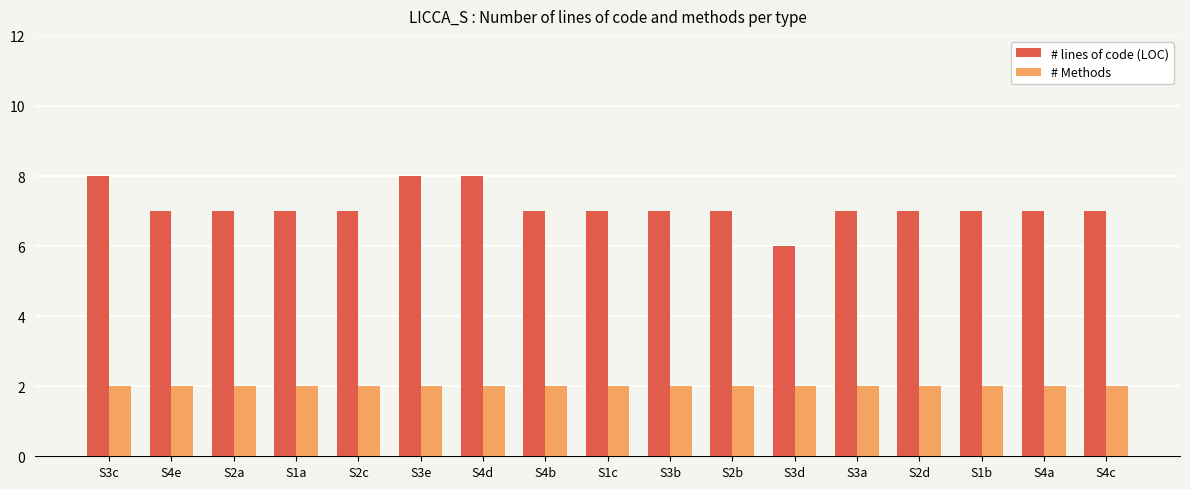

Rank the series by their maximum value, from highest to lowest.

# lines of code (LOC), # Methods